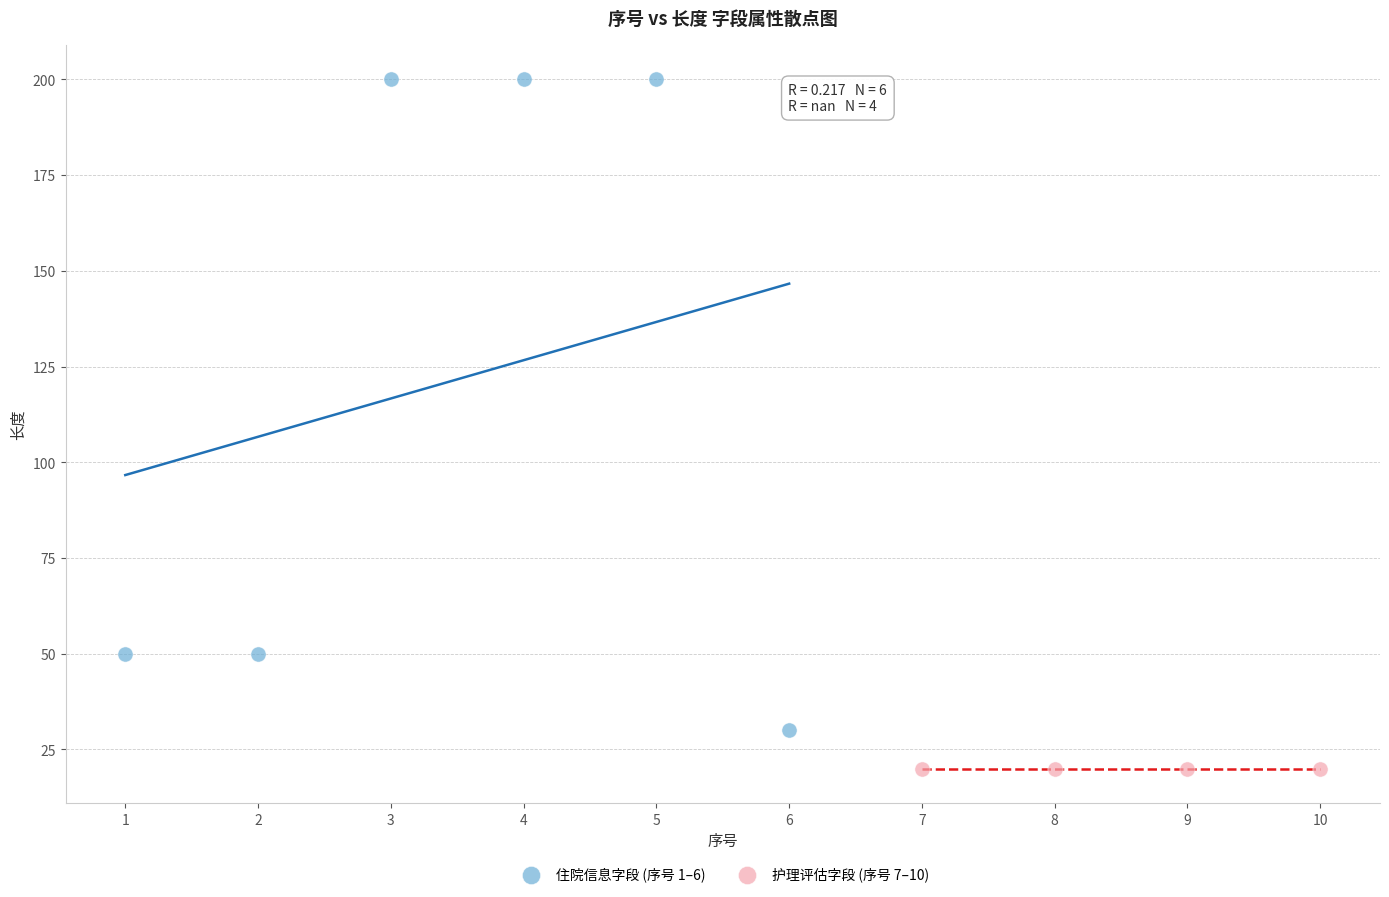

Which series contains the lowest Y value?

护理评估字段 (序号 7–10)